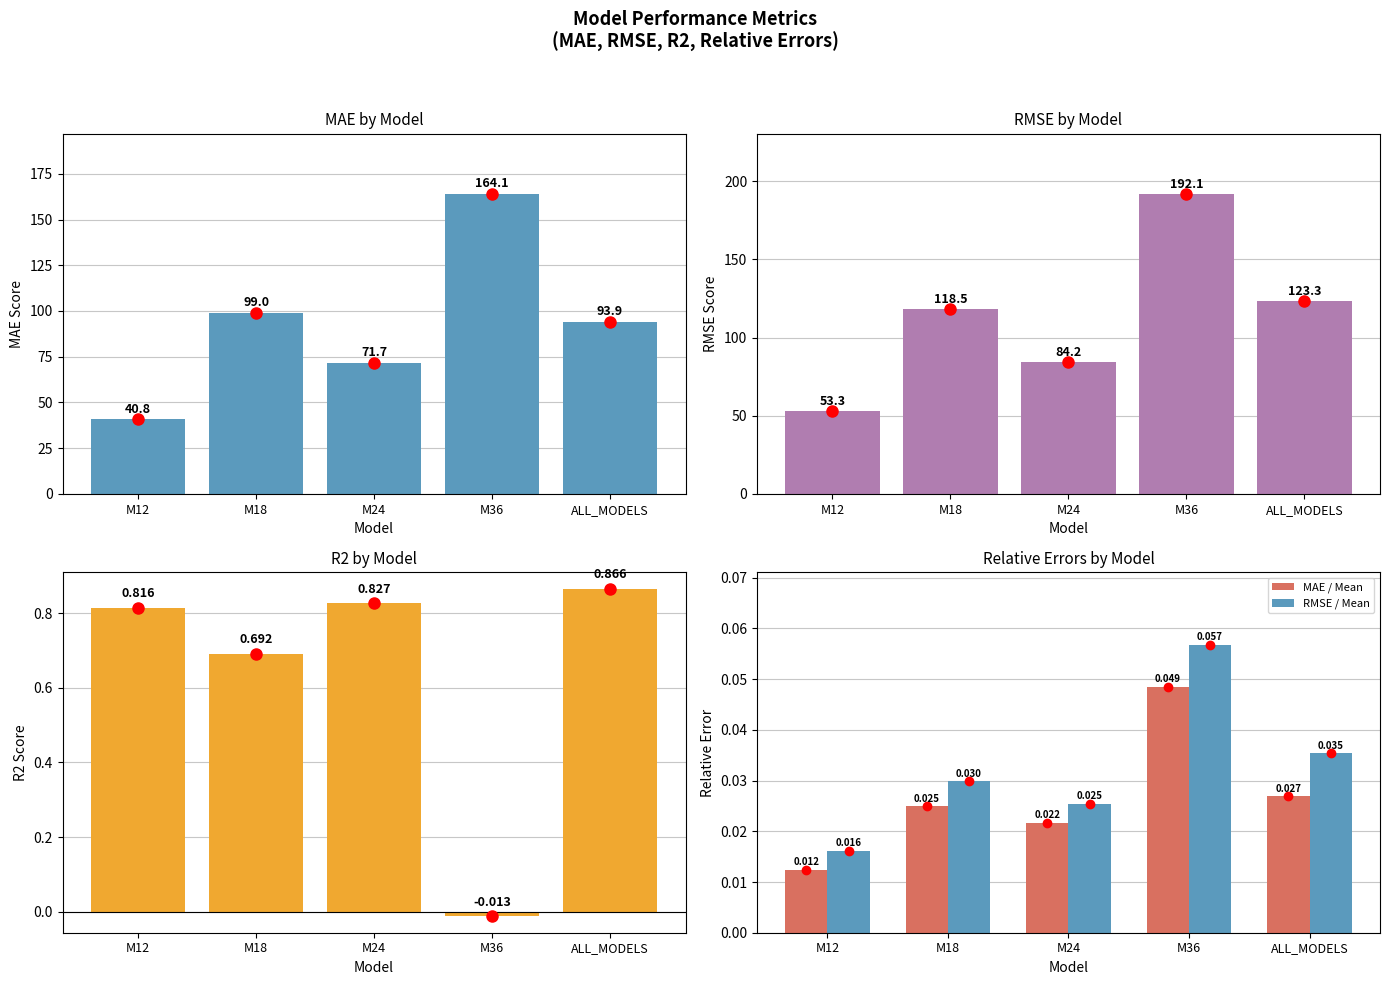

Is the value of RMSE / Mean at ALL_MODELS greater than the value of MAE / Mean at ALL_MODELS?

Yes